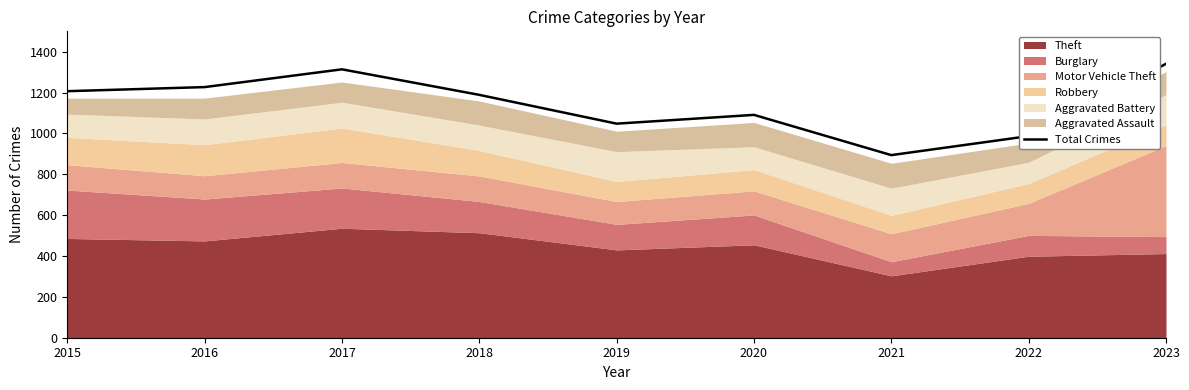

The value at 2019 is 1738. True or false?

False